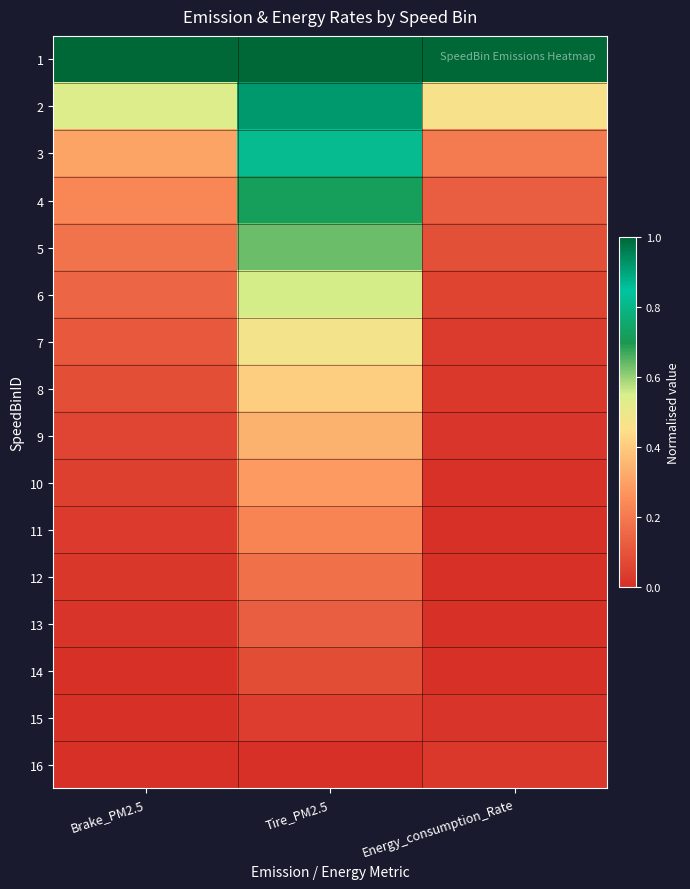

Which label corresponds to the largest value in the chart?

Brake_PM2.5